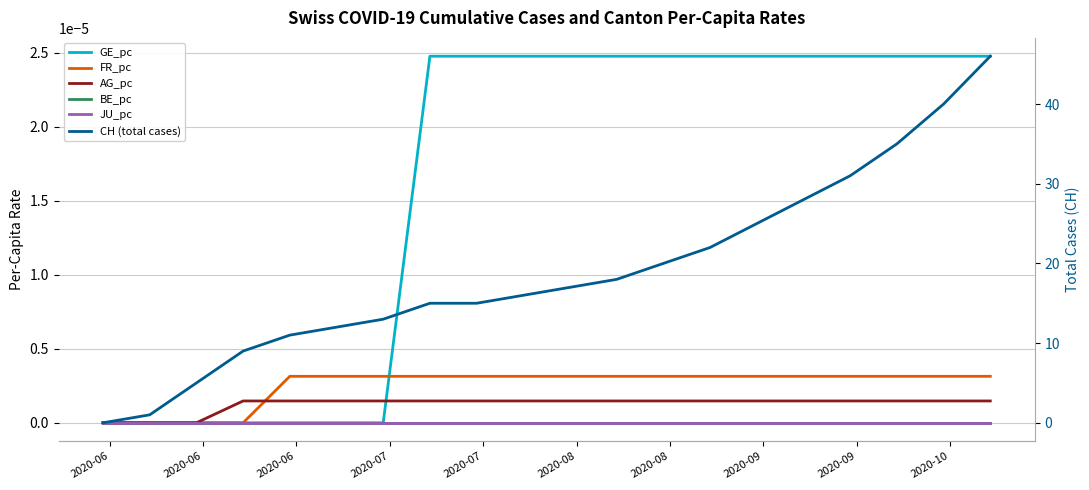

Is the value of BE_pc at 10 greater than the value of FR_pc at 14?

No